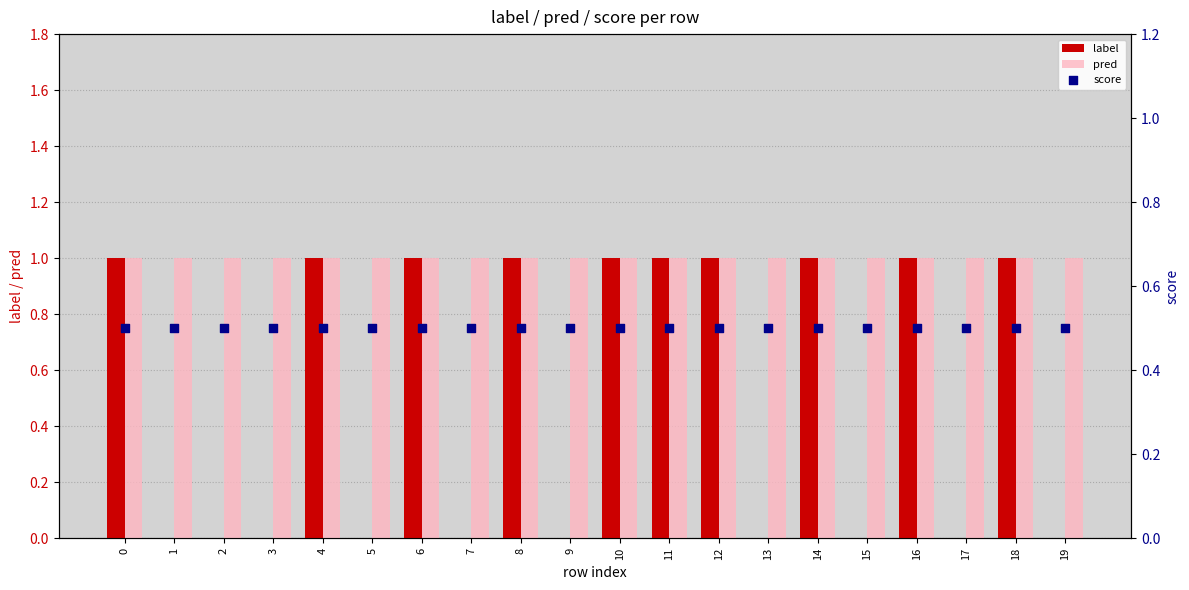

Which series contains the lowest Y value?

label